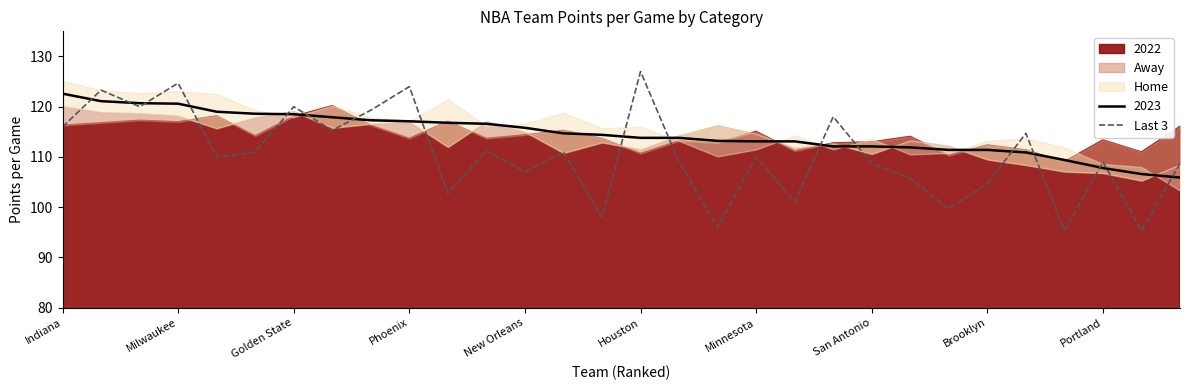

True or false: Last 3 and 2023 cross at least once.

True